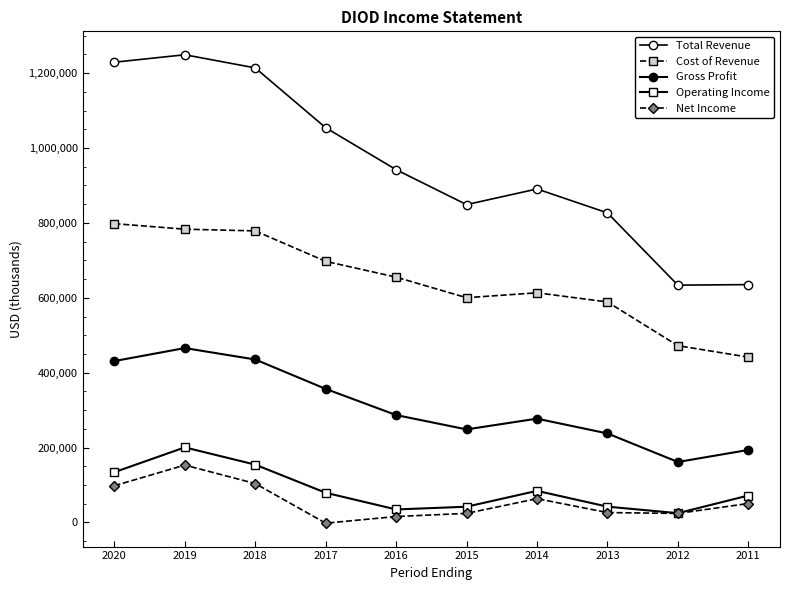

The value of Total Revenue at 2017 is 1455148. True or false?

False